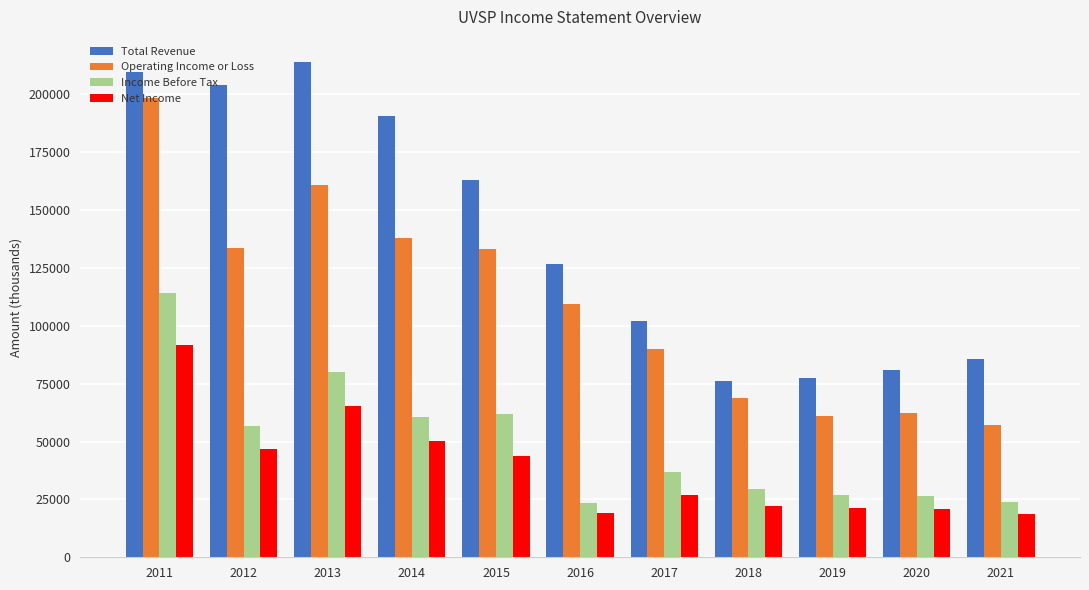

List the series in order of their peak value, highest first.

Total Revenue, Operating Income or Loss, Income Before Tax, Net Income